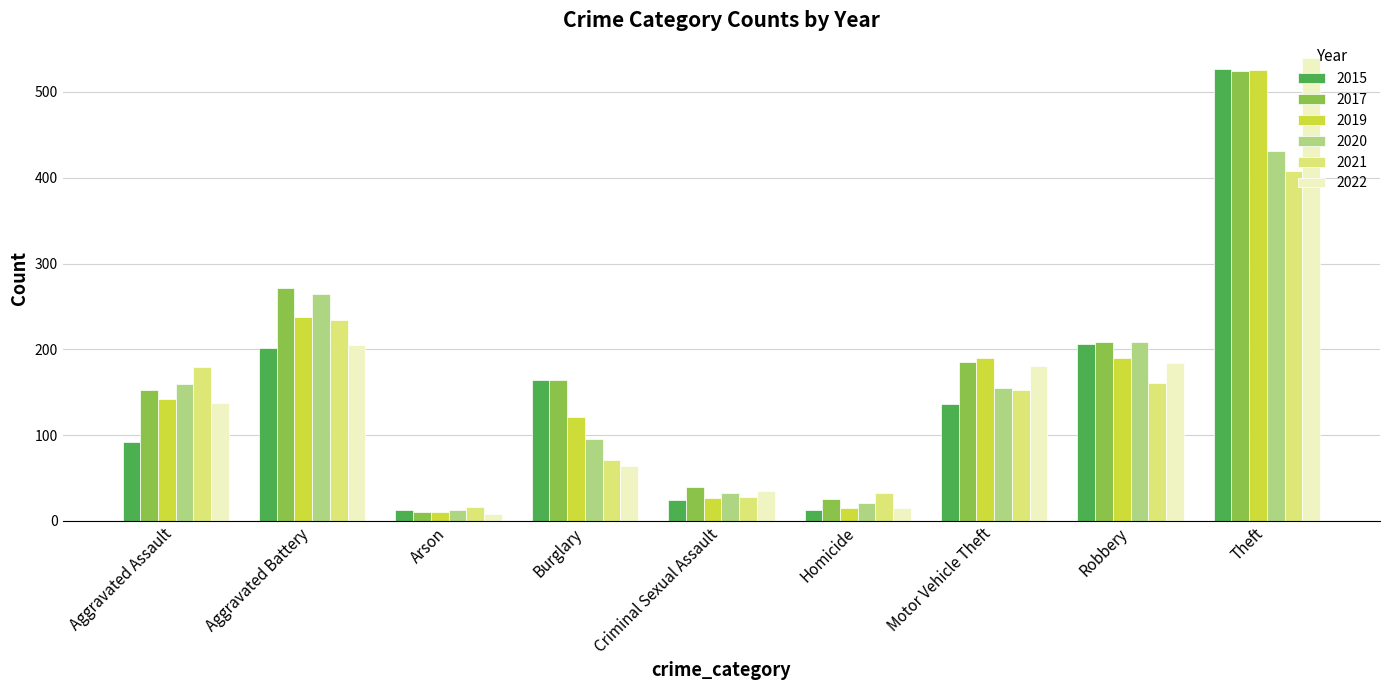

Reading left to right, list all the values displayed in this chart.

2015: 92	202	13	164	24	13	136	206	527
2017: 153	272	10	164	39	26	185	208	524
2019: 142	238	10	121	27	15	190	190	525
2020: 159	265	13	96	33	21	155	209	431
2021: 179	234	16	71	28	33	153	161	408
2022: 137	205	8	64	35	15	180	184	539